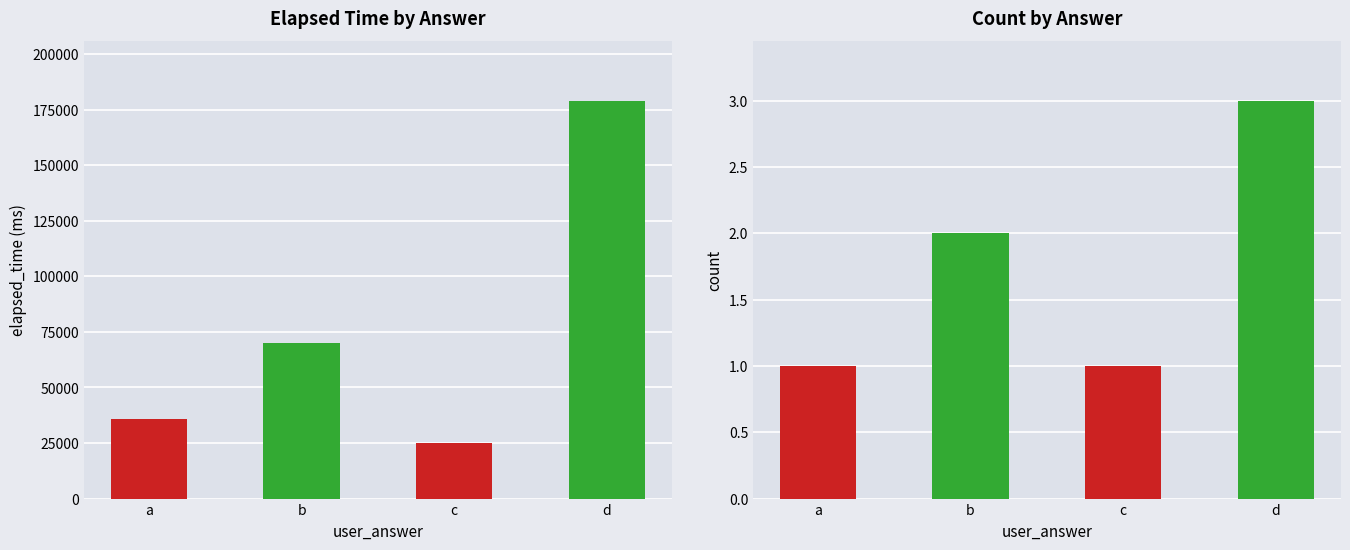

Which category has the lowest value in the count series?

a